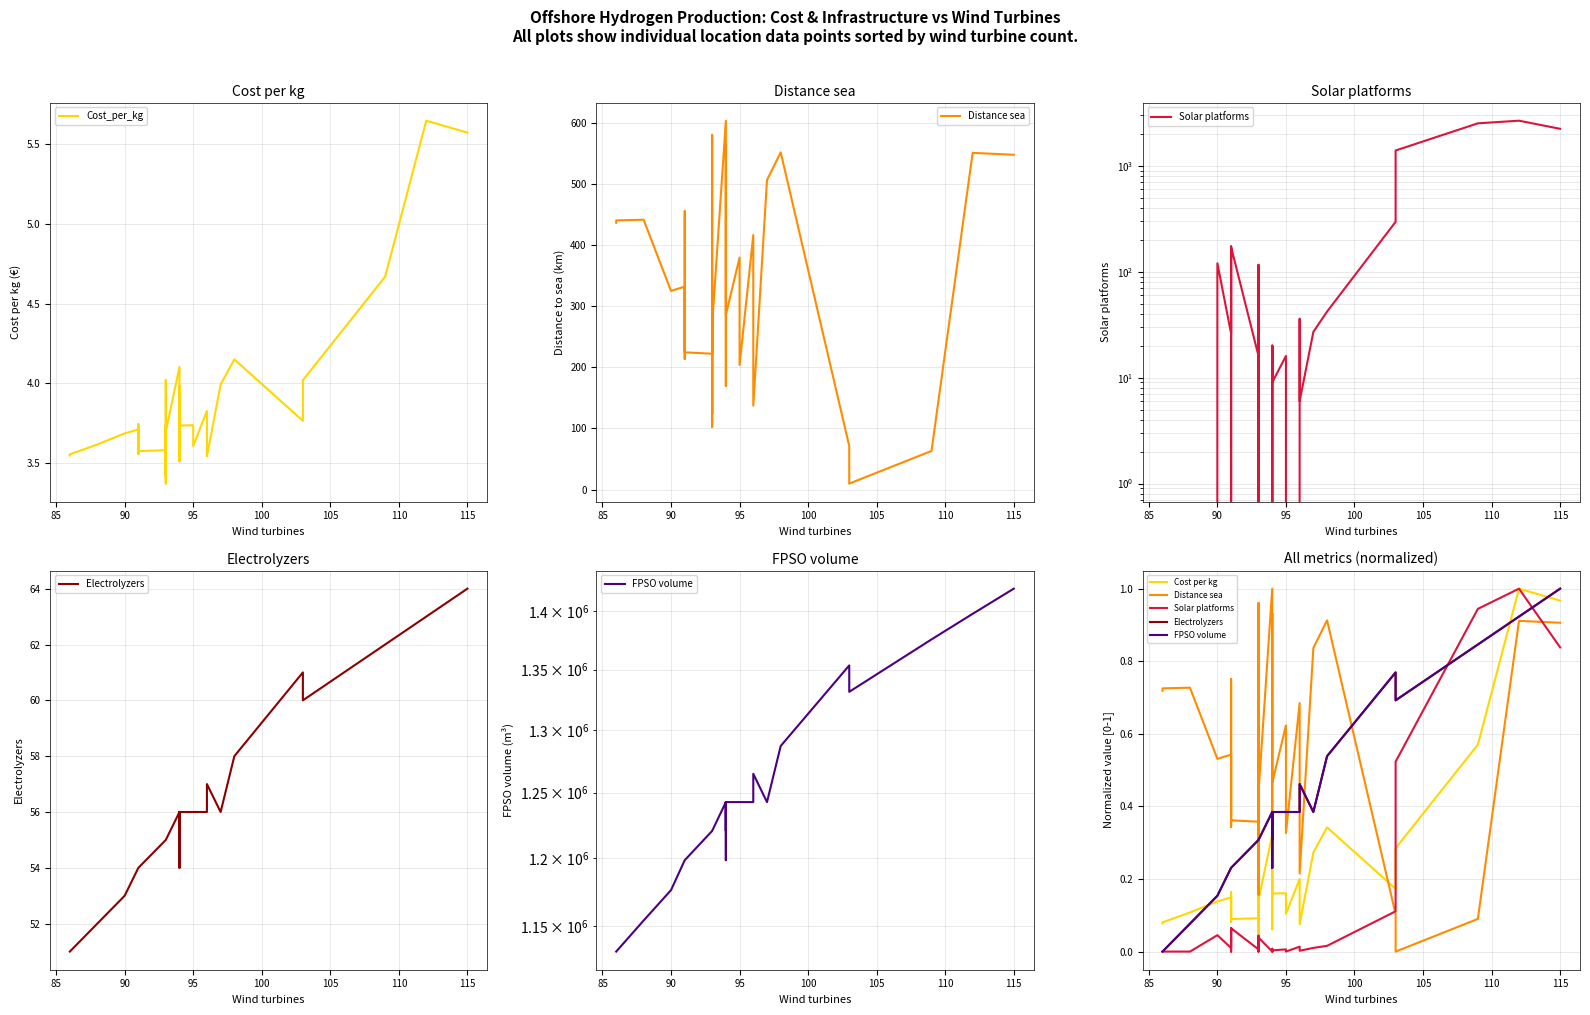

What is the total value across all series at 110?

4.9